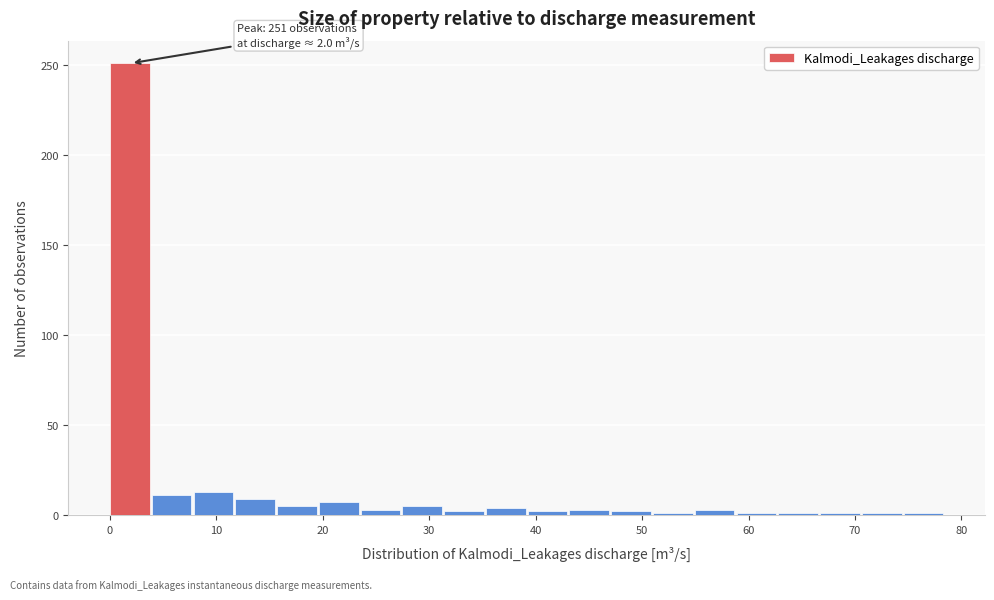

Read against the x-axis, roughly where is the centre of the tallest bar?

2